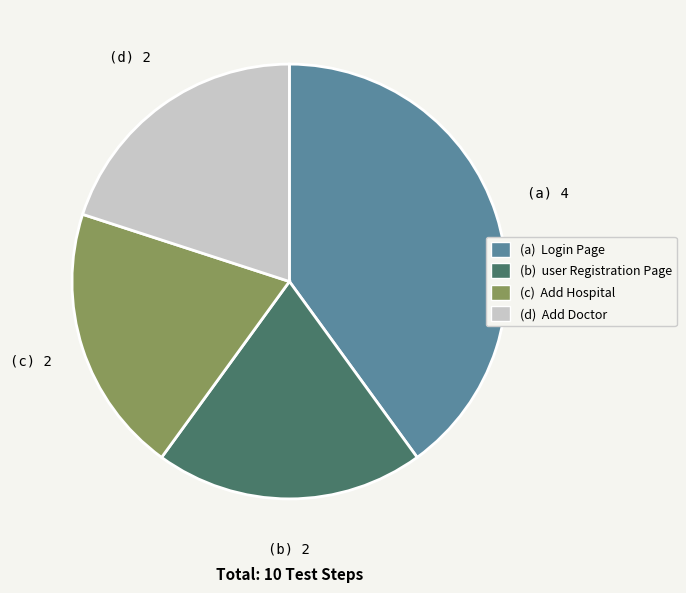

Between (a) Login Page and (c) Add Hospital, which is larger?

(a) Login Page